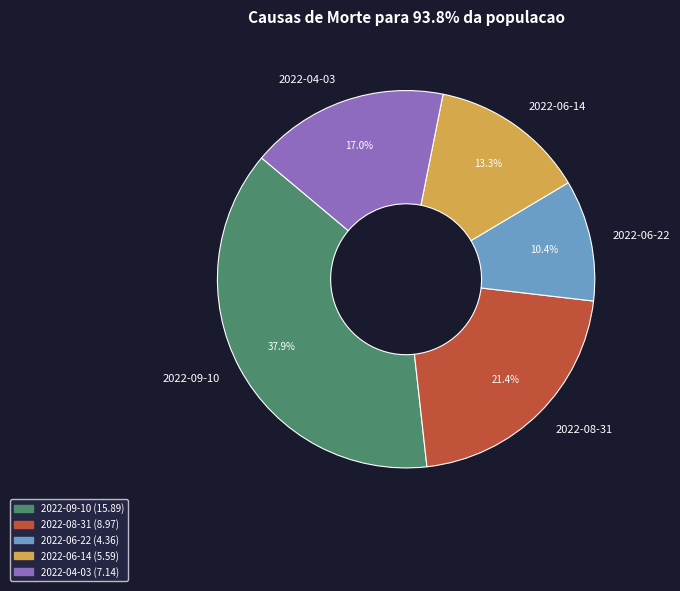

To the nearest percent, what is the combined percentage of 2022-08-31 and 2022-04-03?

38%